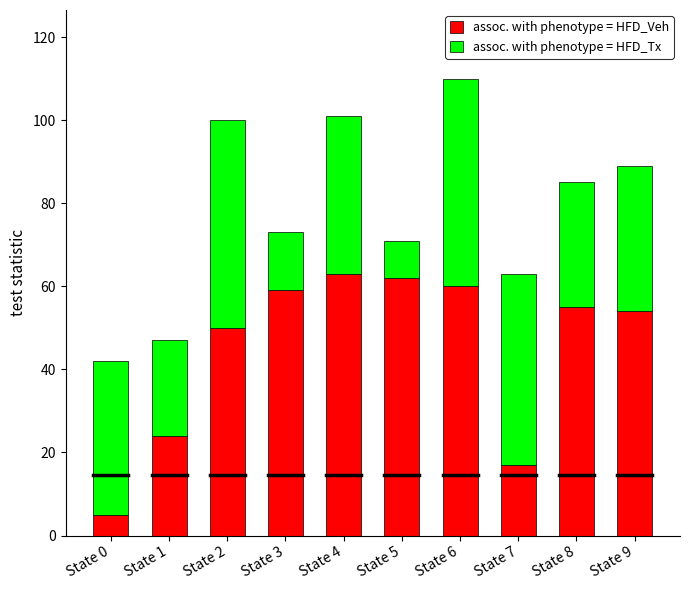

What is the highest value of the assoc. with phenotype = HFD_Veh series?

63